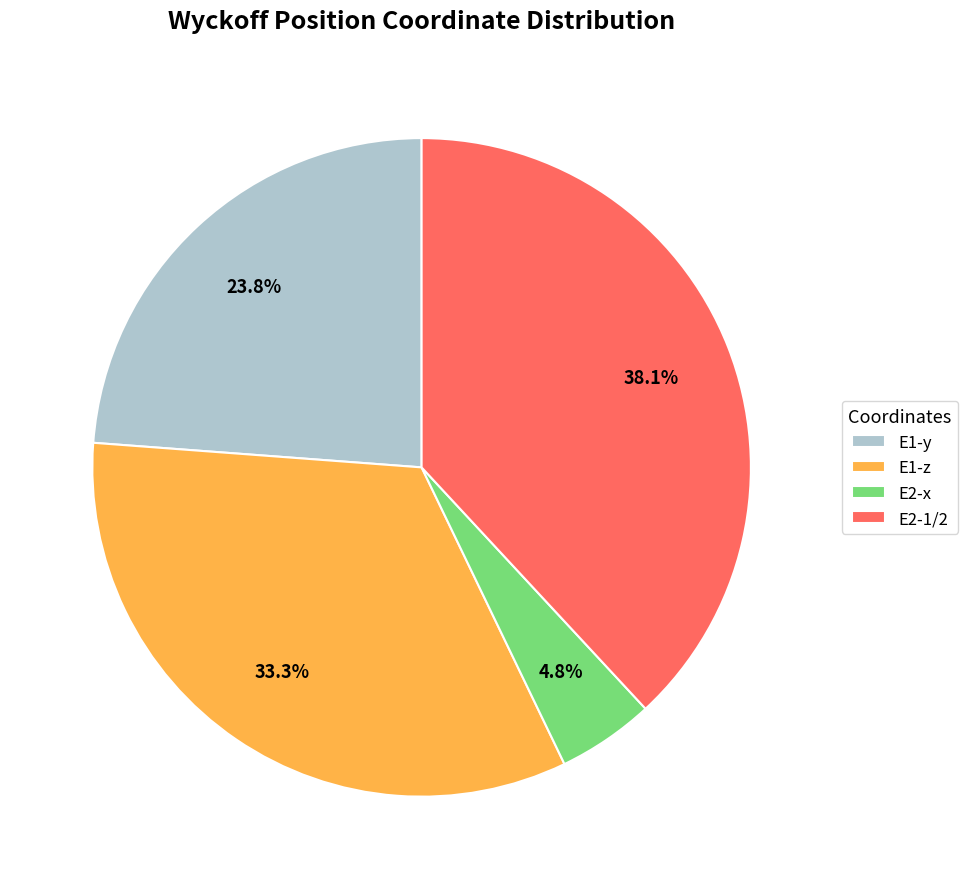

Does any single category account for the majority?

No